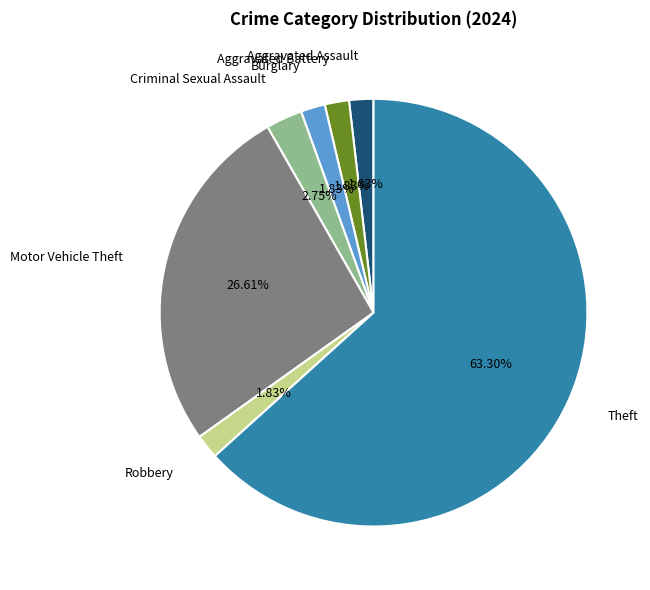

True or false: Criminal Sexual Assault accounts for 15% of the total.

False